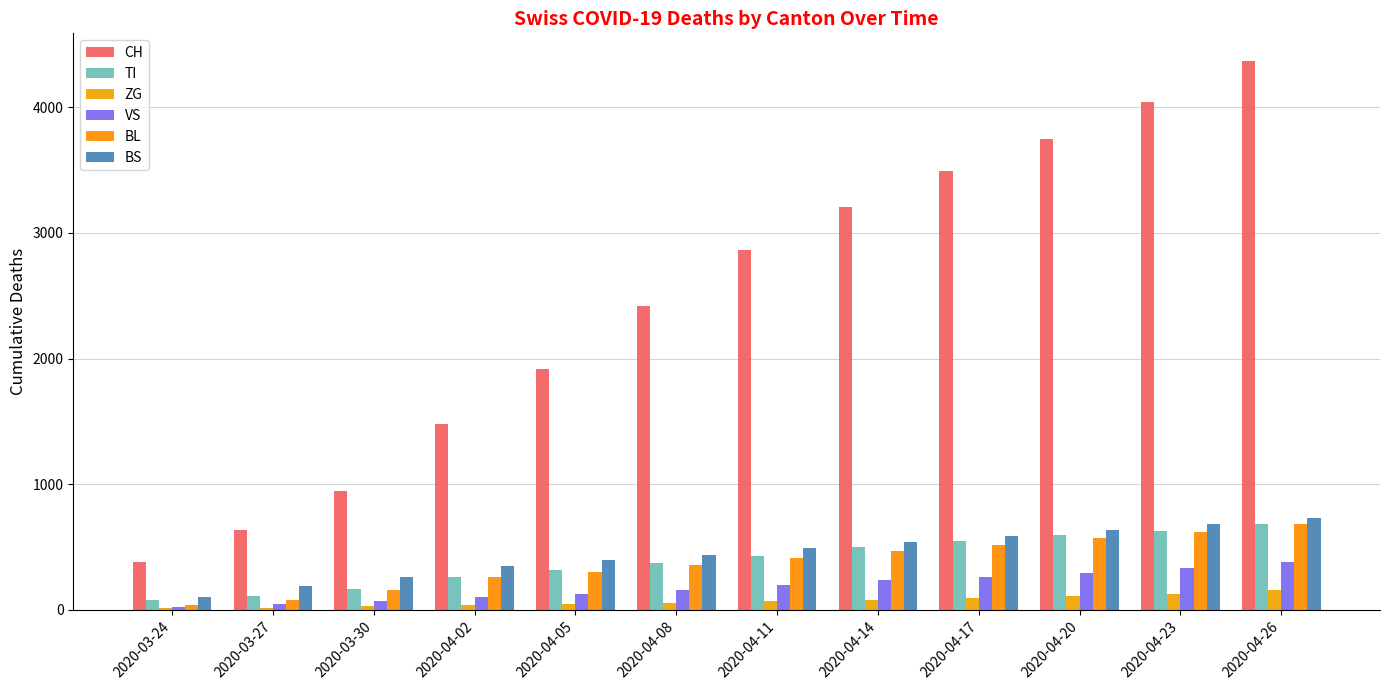

How many distinct data groups are displayed?

6